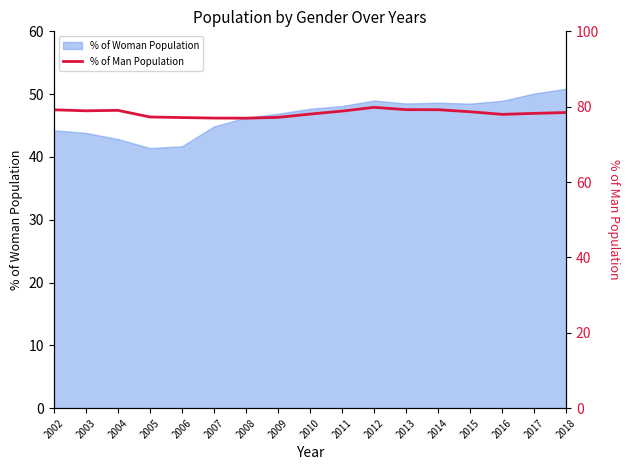

Is it true that % of Woman Population equals 60.0 at 2006?

False